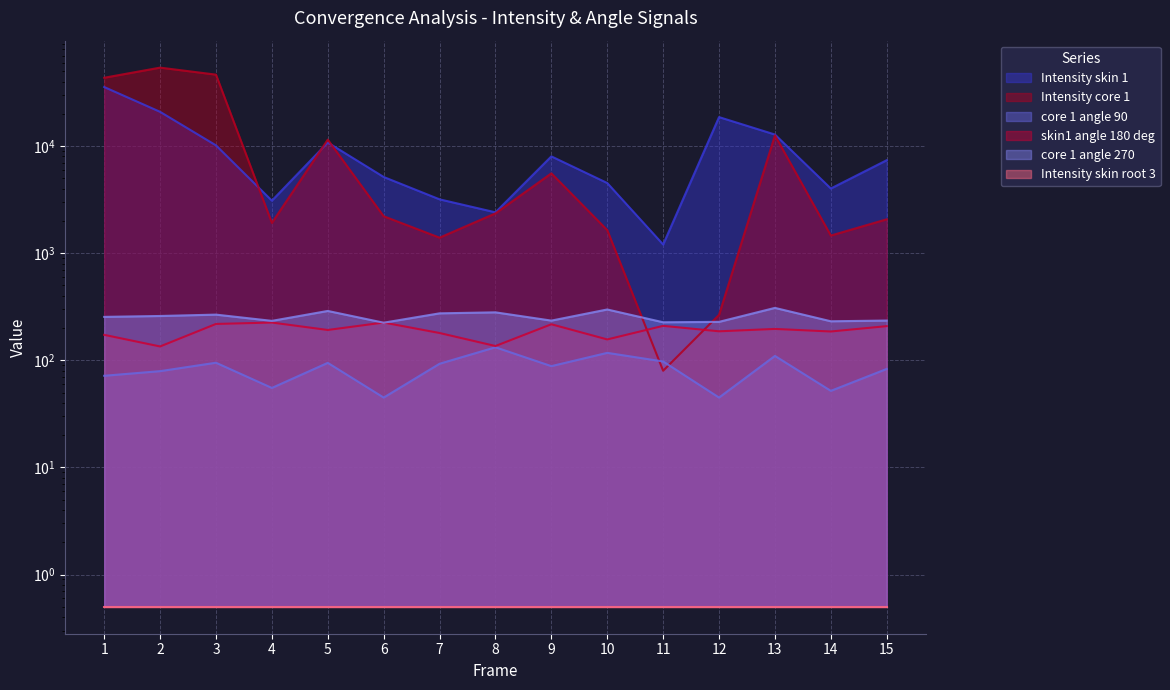

How many times do core 1 angle 90 and Intensity core 1 cross each other?

2